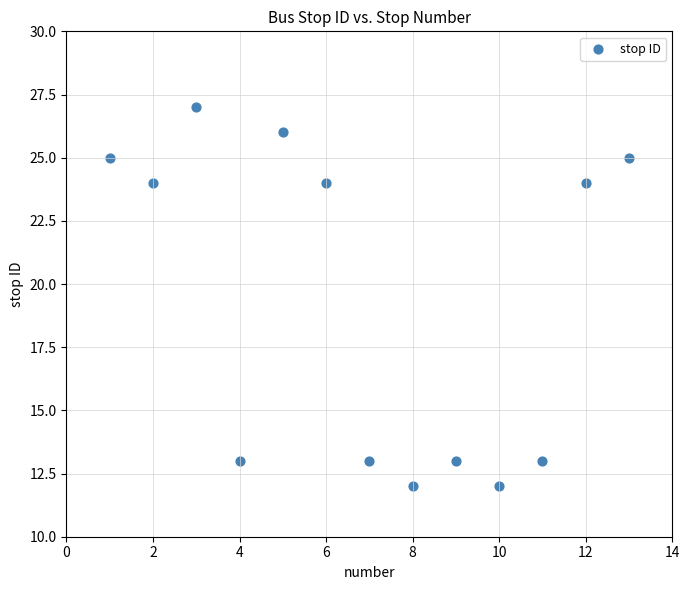

What is the range of Y values (max minus min)?

15